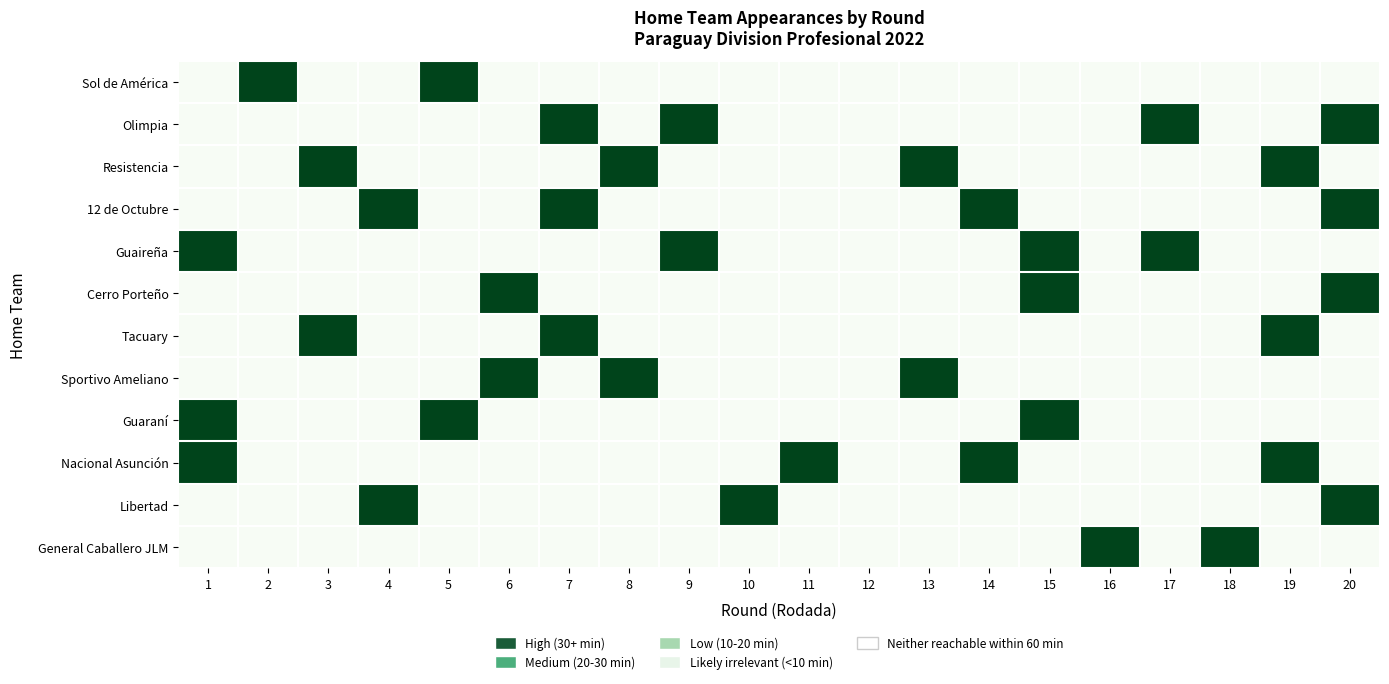

Reading left to right, transcribe all the data shown in this chart.

Sol de América: 1=0	2=1	3=0	4=0	5=1	6=0	7=0	8=0	9=0	10=0	11=0	12=0	13=0	14=0	15=0	16=0	17=0	18=0	19=0	20=0
Olimpia: 1=0	2=0	3=0	4=0	5=0	6=0	7=1	8=0	9=1	10=0	11=0	12=0	13=0	14=0	15=0	16=0	17=1	18=0	19=0	20=1
Resistencia: 1=0	2=0	3=1	4=0	5=0	6=0	7=0	8=1	9=0	10=0	11=0	12=0	13=1	14=0	15=0	16=0	17=0	18=0	19=1	20=0
12 de Octubre: 1=0	2=0	3=0	4=1	5=0	6=0	7=1	8=0	9=0	10=0	11=0	12=0	13=0	14=1	15=0	16=0	17=0	18=0	19=0	20=1
Guaireña: 1=1	2=0	3=0	4=0	5=0	6=0	7=0	8=0	9=1	10=0	11=0	12=0	13=0	14=0	15=1	16=0	17=1	18=0	19=0	20=0
Cerro Porteño: 1=0	2=0	3=0	4=0	5=0	6=1	7=0	8=0	9=0	10=0	11=0	12=0	13=0	14=0	15=1	16=0	17=0	18=0	19=0	20=1
Tacuary: 1=0	2=0	3=1	4=0	5=0	6=0	7=1	8=0	9=0	10=0	11=0	12=0	13=0	14=0	15=0	16=0	17=0	18=0	19=1	20=0
Sportivo Ameliano: 1=0	2=0	3=0	4=0	5=0	6=1	7=0	8=1	9=0	10=0	11=0	12=0	13=1	14=0	15=0	16=0	17=0	18=0	19=0	20=0
Guaraní: 1=1	2=0	3=0	4=0	5=1	6=0	7=0	8=0	9=0	10=0	11=0	12=0	13=0	14=0	15=1	16=0	17=0	18=0	19=0	20=0
Nacional Asunción: 1=1	2=0	3=0	4=0	5=0	6=0	7=0	8=0	9=0	10=0	11=1	12=0	13=0	14=1	15=0	16=0	17=0	18=0	19=1	20=0
Libertad: 1=0	2=0	3=0	4=1	5=0	6=0	7=0	8=0	9=0	10=1	11=0	12=0	13=0	14=0	15=0	16=0	17=0	18=0	19=0	20=1
General Caballero JLM: 1=0	2=0	3=0	4=0	5=0	6=0	7=0	8=0	9=0	10=0	11=0	12=0	13=0	14=0	15=0	16=1	17=0	18=1	19=0	20=0